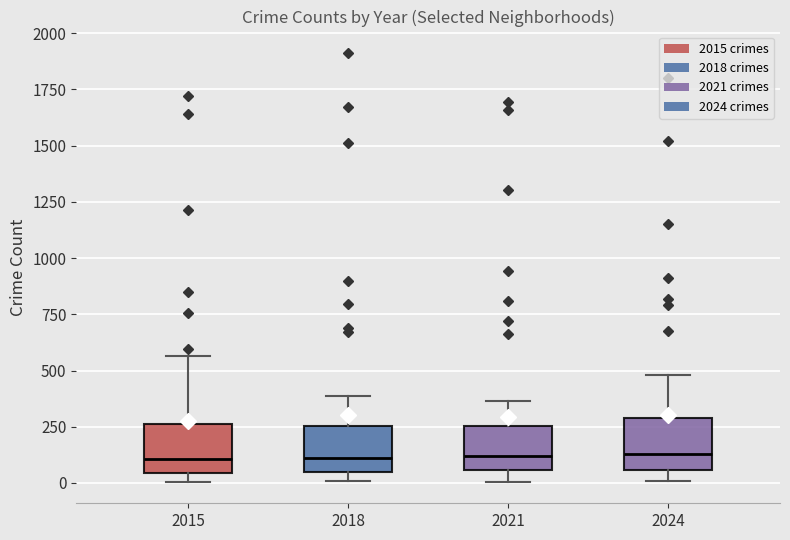

Where is the lower edge of the box at x = 2018 on the y-axis? The values are not printed on the chart, so give them approximately, as read against the axis.

50